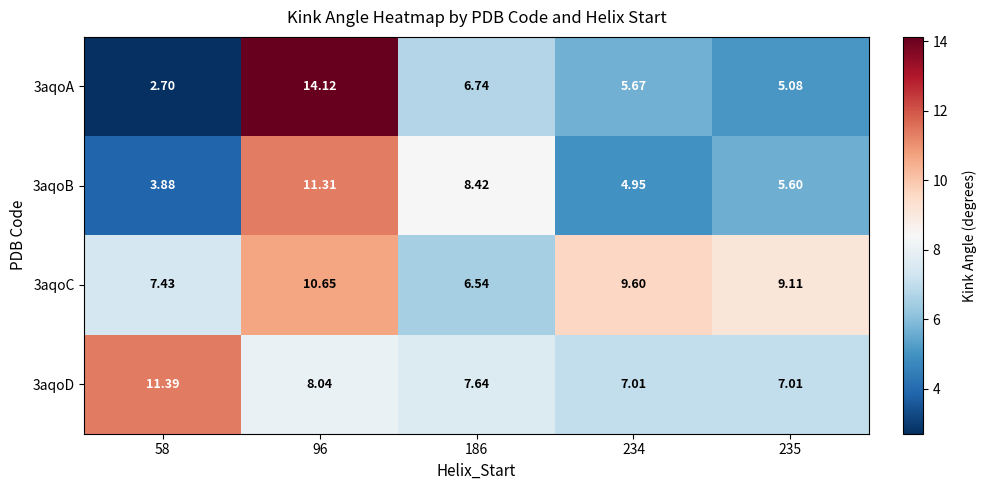

Is the value of 3aqoC at 235 greater than the value of 3aqoA at 186?

Yes